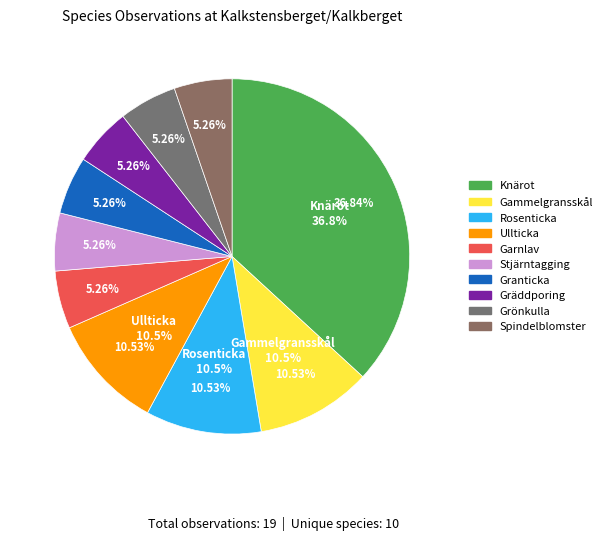

Is it true that Knärot is 30% of the pie?

False